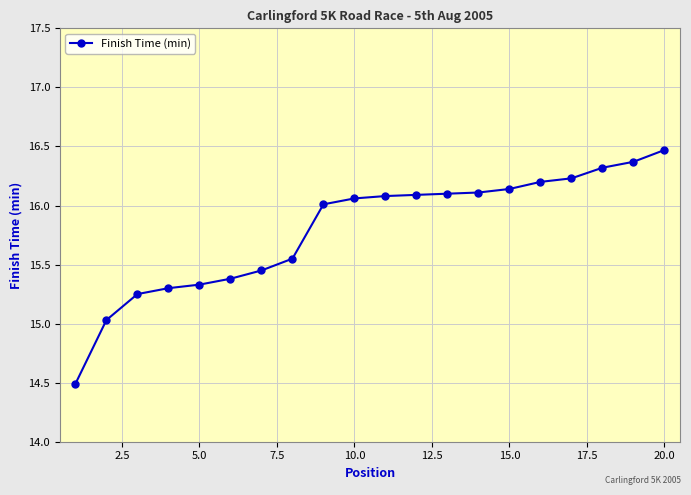

What is the value of the 16th point from the left?

16.2